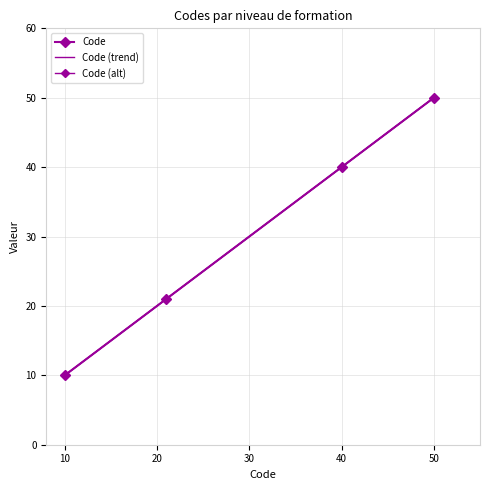

What is the difference between the maximum and minimum values?

40